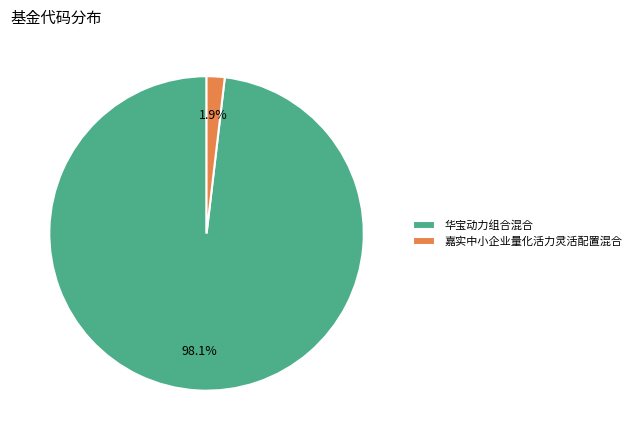

To the nearest percent, what is the difference between the 华宝动力组合混合 and 嘉实中小企业量化活力灵活配置混合 slice percentages?

96%